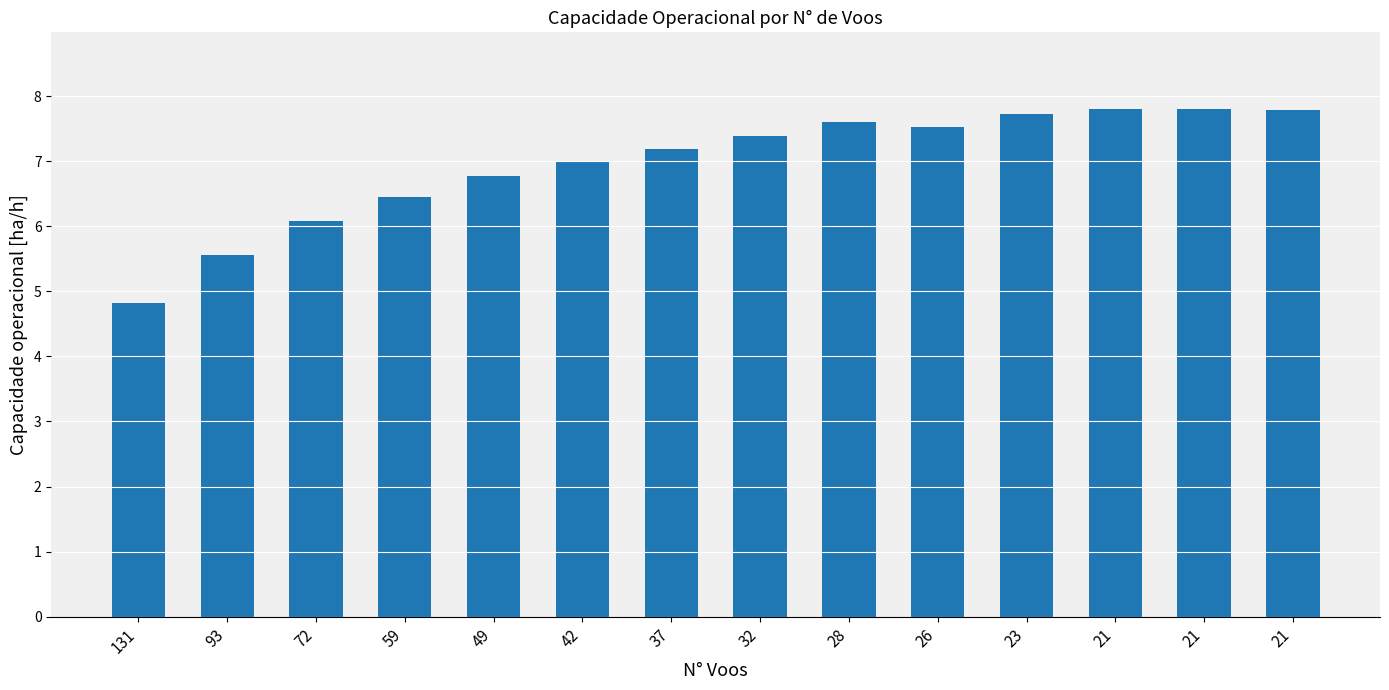

How many bars are there in total?

14